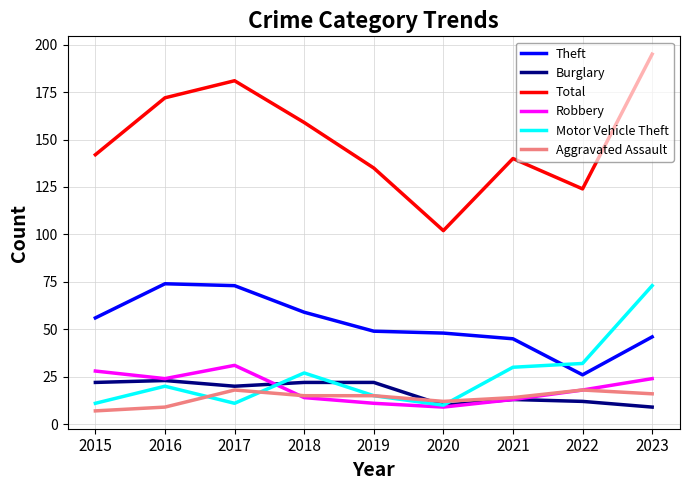

At which category does the chart reach its minimum across all series?

2015